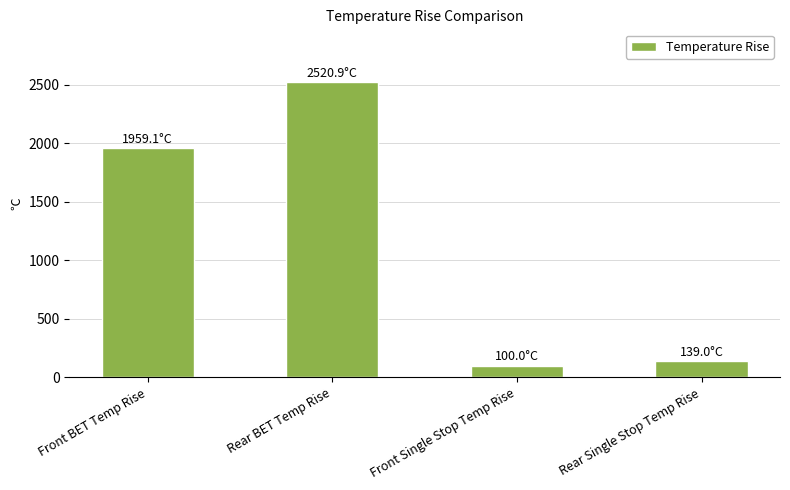

List the labels in order of value, largest first.

Rear BET Temp Rise, Front BET Temp Rise, Rear Single Stop Temp Rise, Front Single Stop Temp Rise